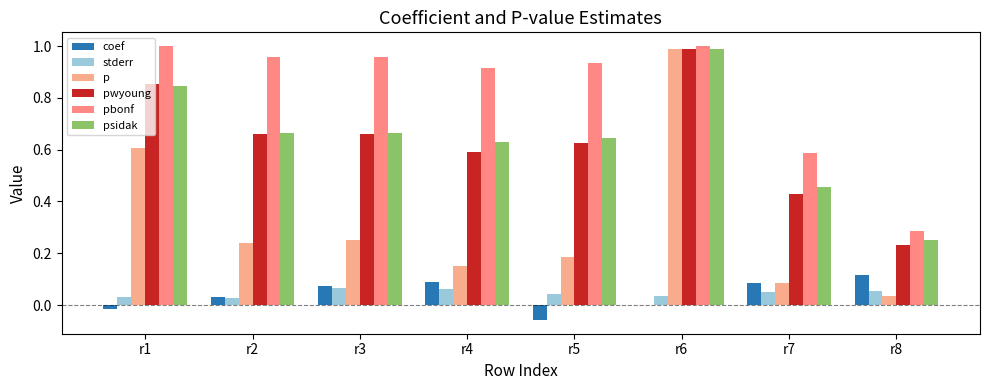

Does the chart contain stacked bars?

No